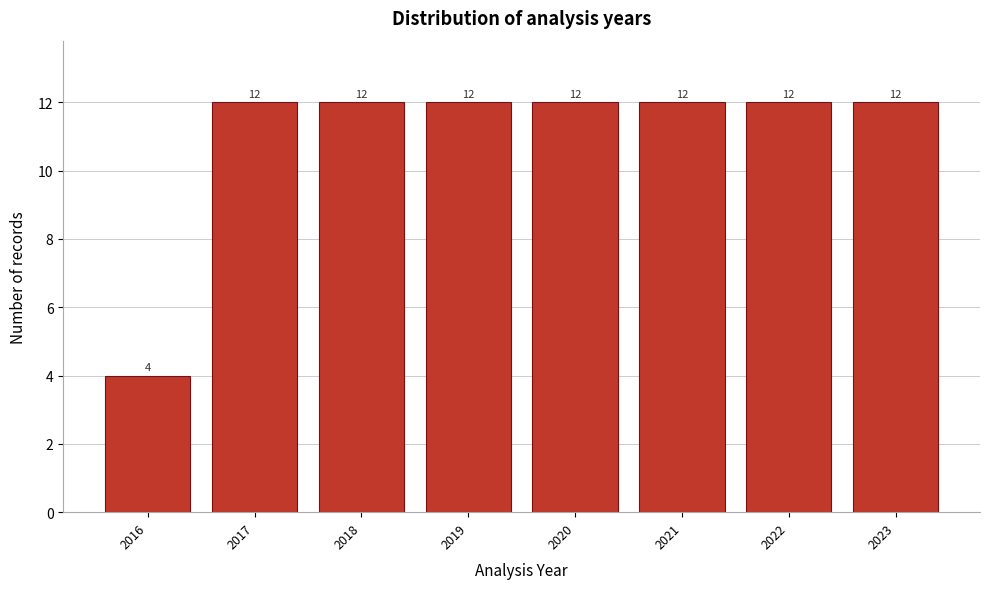

Reading right to left, extract all data points from this chart.

2023=12	2022=12	2021=12	2020=12	2019=12	2018=12	2017=12	2016=4